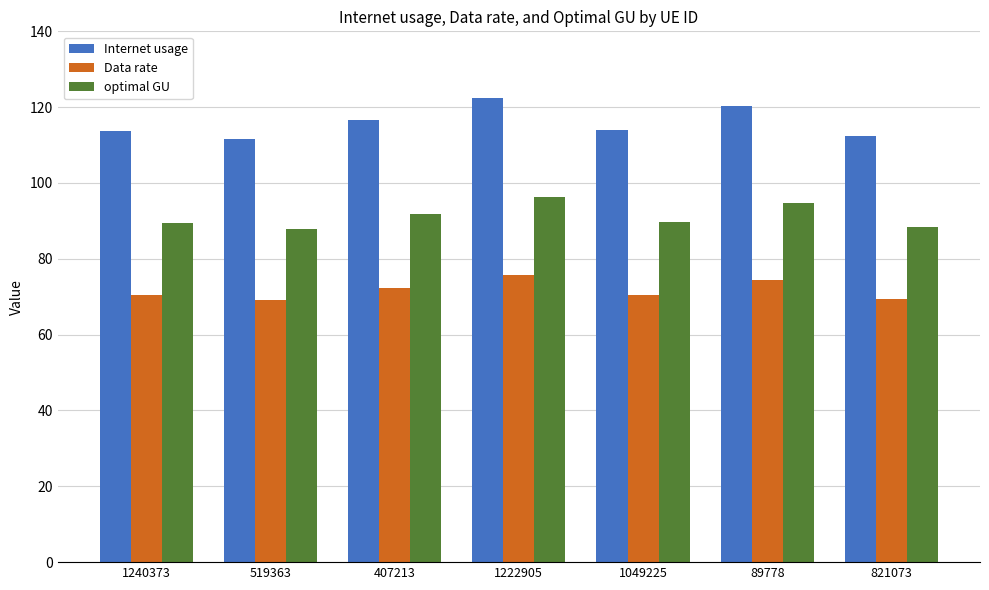

Which series has the largest range (max minus min)?

Internet usage